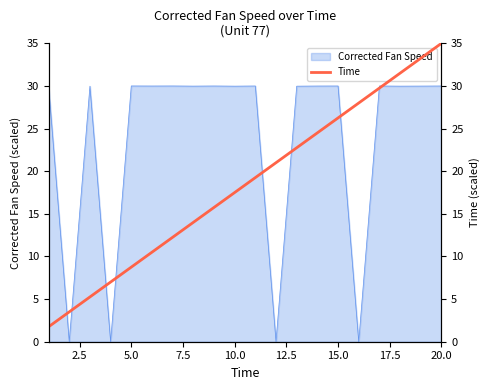

The value of Corrected Fan Speed at 15.0 is 30.0. True or false?

True